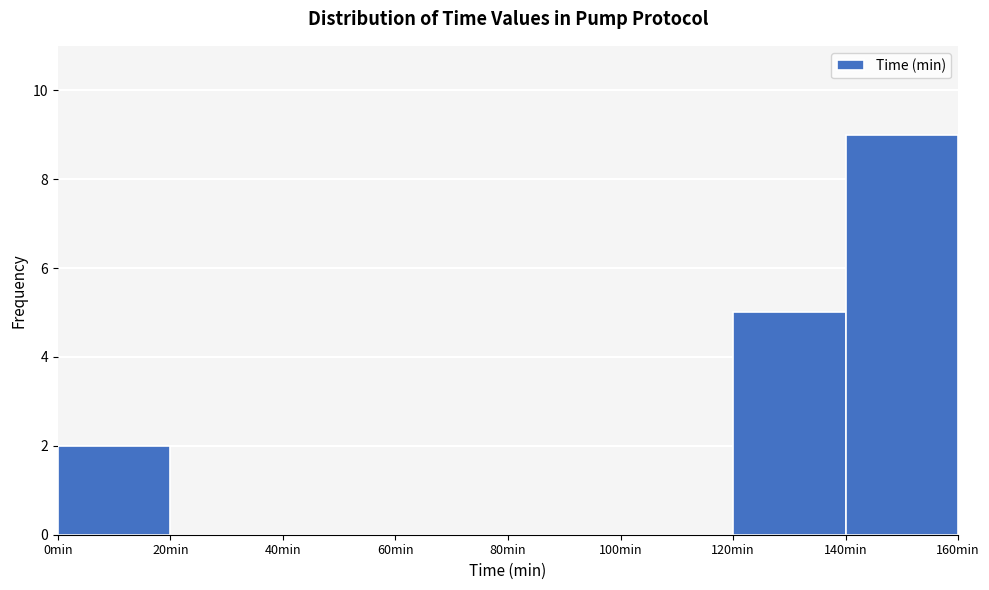

Reading left to right, list every bar in this chart as the range it spans on the x-axis followed by its height. The values are not printed on the chart, so give them approximately, as read against the axis.

0 to 20: 2
20 to 40: 0
40 to 60: 0
60 to 80: 0
80 to 100: 0
100 to 120: 0
120 to 140: 5
140 to 160: 9